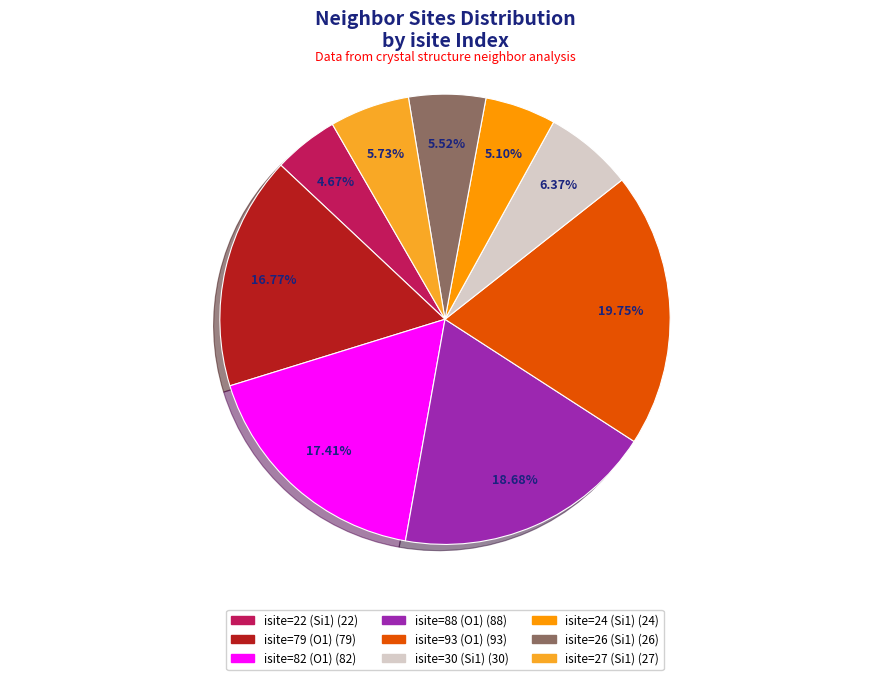

To the nearest percent, what portion does isite=24 (Si1) represent?

5%